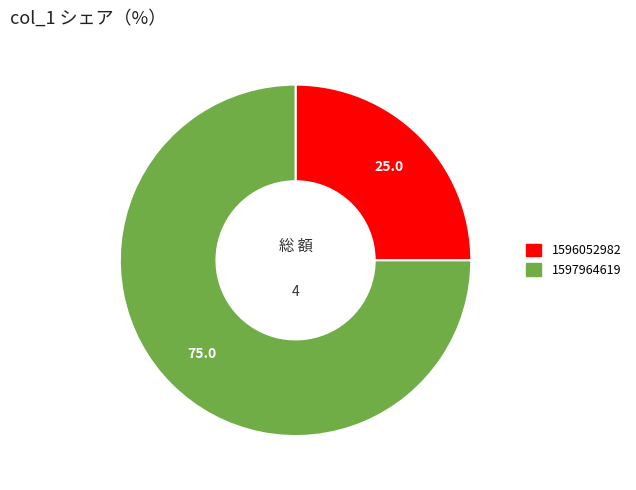

Is there a majority slice in this chart?

Yes